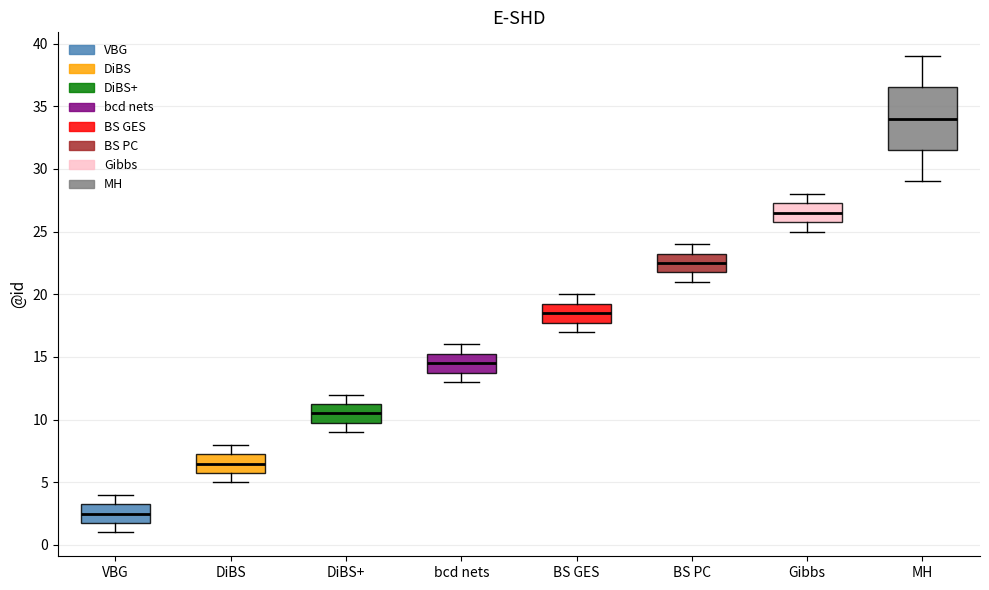

Which box's median line is the lowest?

VBG